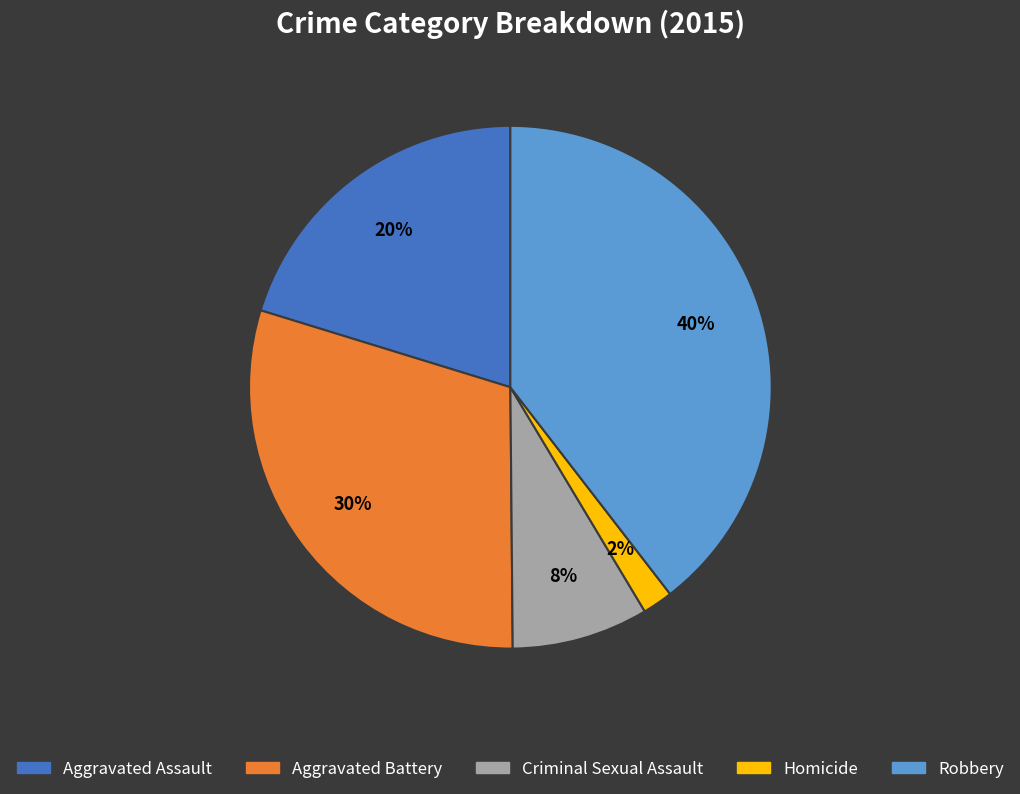

Between Aggravated Assault and Criminal Sexual Assault, which is larger?

Aggravated Assault